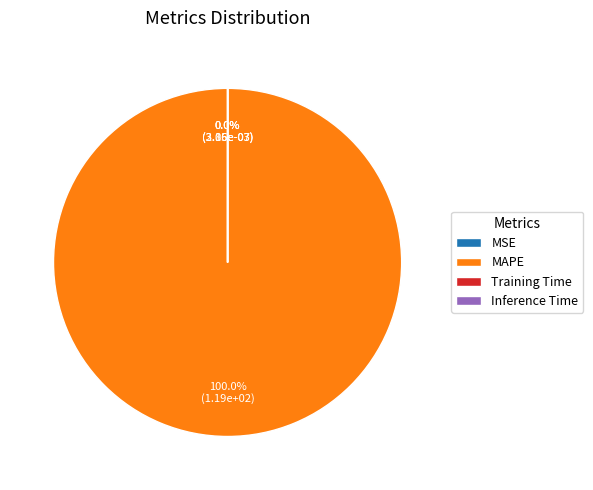

True or false: Training Time accounts for 0% of the total.

True